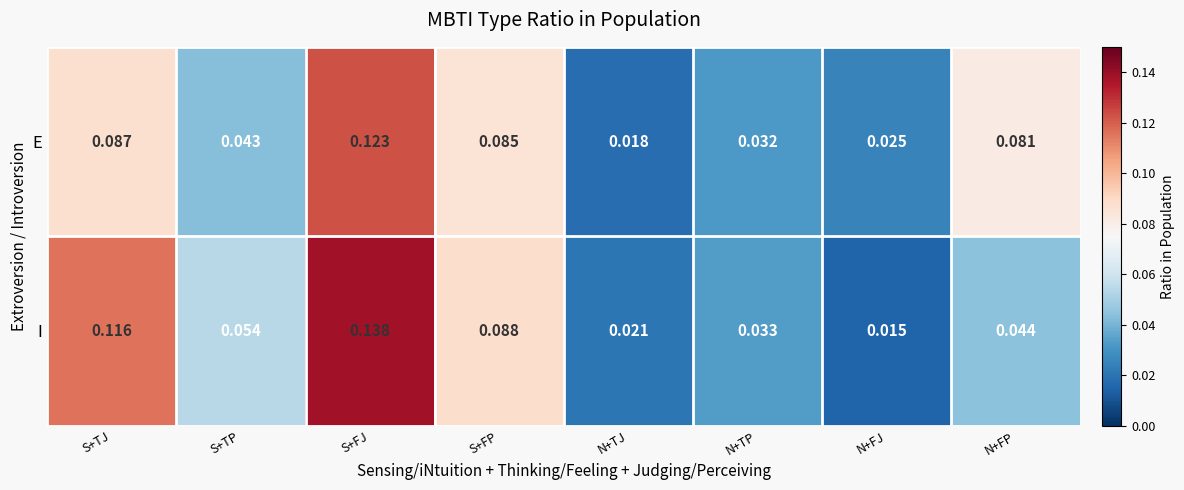

Is the value of E at N+FJ greater than the value of I at S+FJ?

No